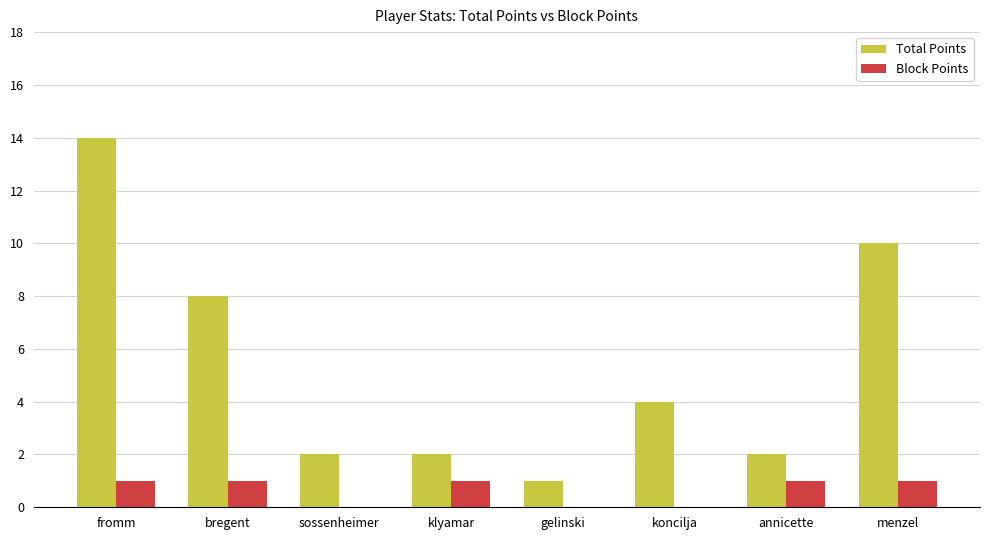

What is the average value of the Block Points series?

1